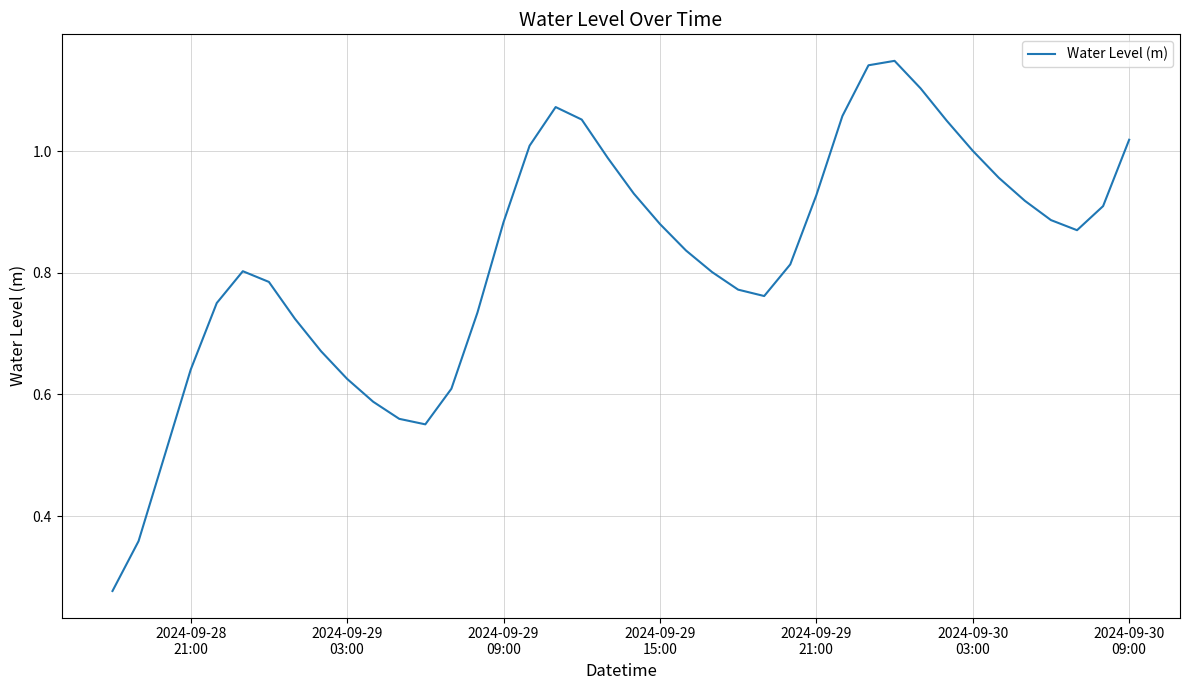

How many lines are shown in the chart?

1